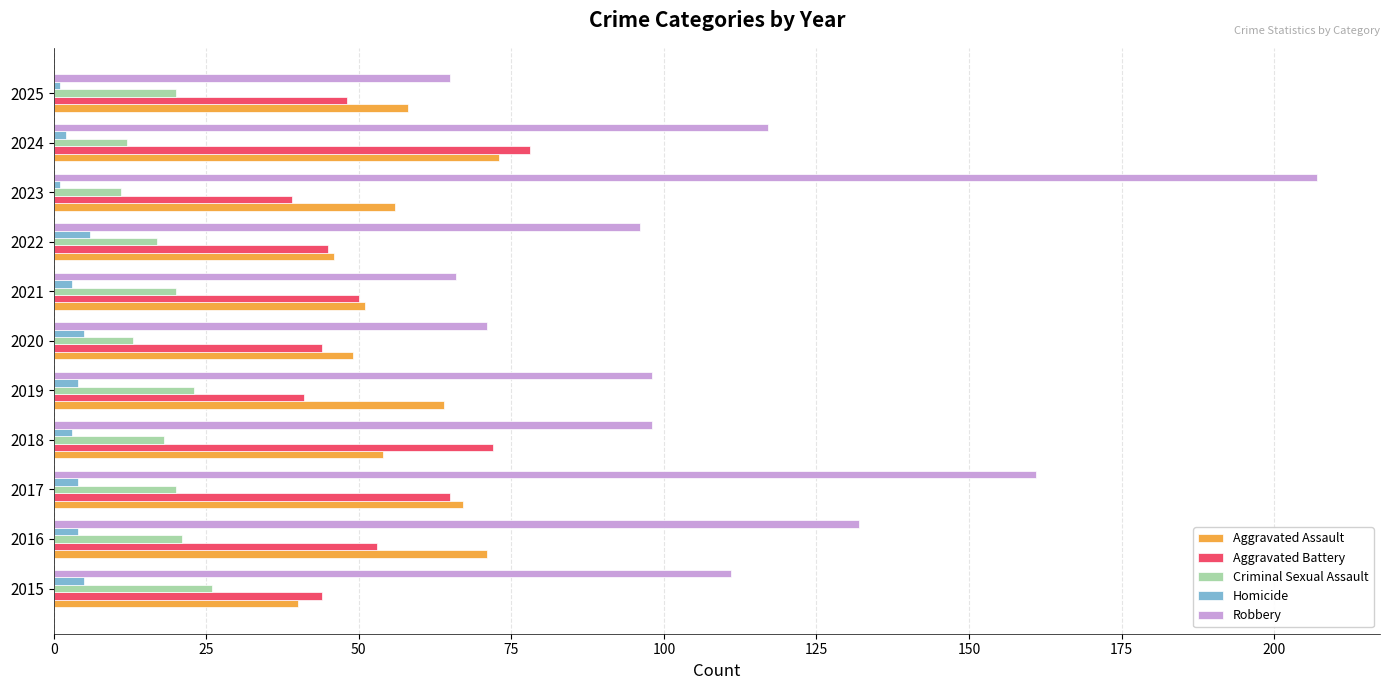

Is the value of Aggravated Battery at 2015 greater than the value of Robbery at 2022?

No